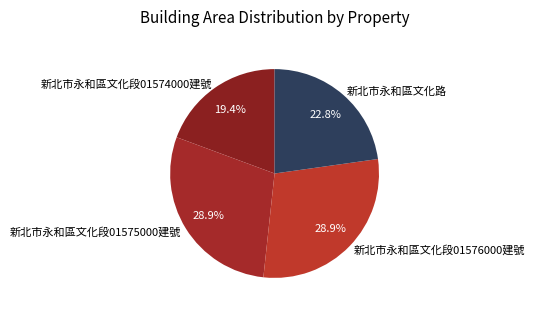

What portion of the pie excludes 新北市永和區文化段01575000建號?

71.1%